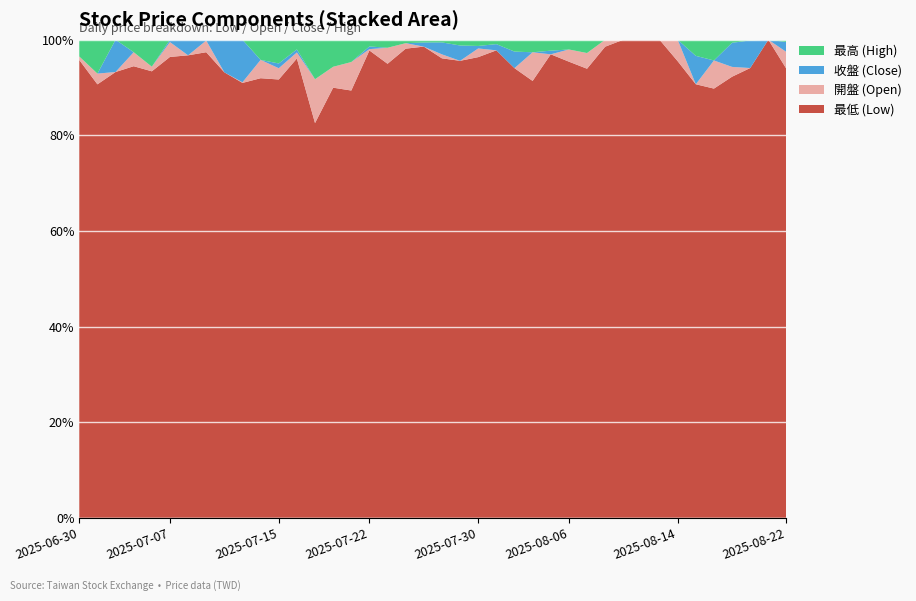

The value of 最低 (Low) at 2025-06-30 is 31.1. True or false?

False